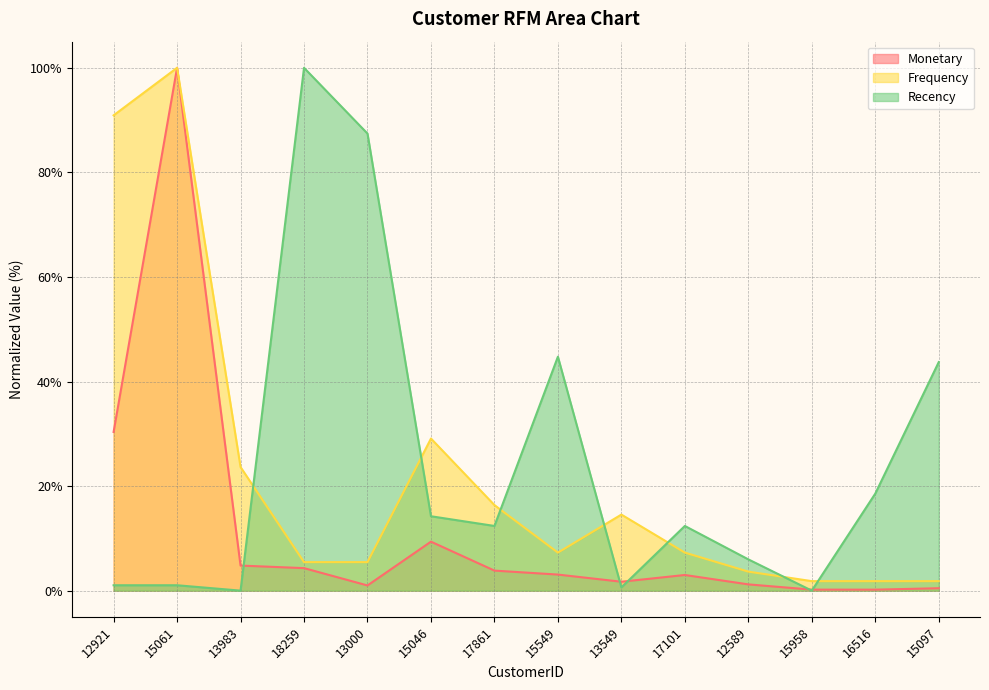

True or false: Recency has a value of -62.6 at 15958.

False